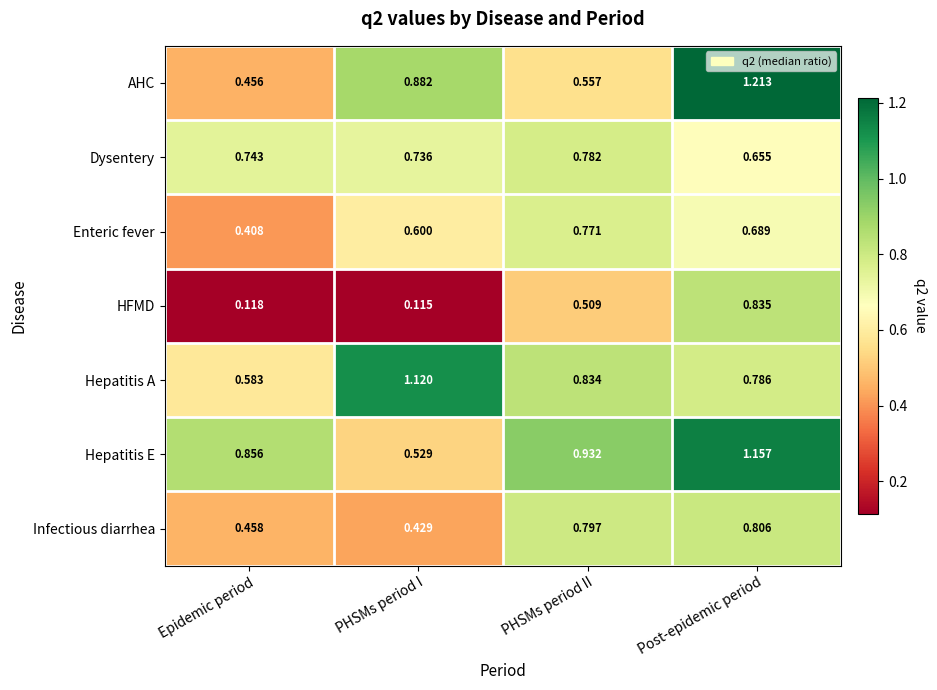

Between PHSMs period I and PHSMs period II, which series saw the biggest shift?

Hepatitis E